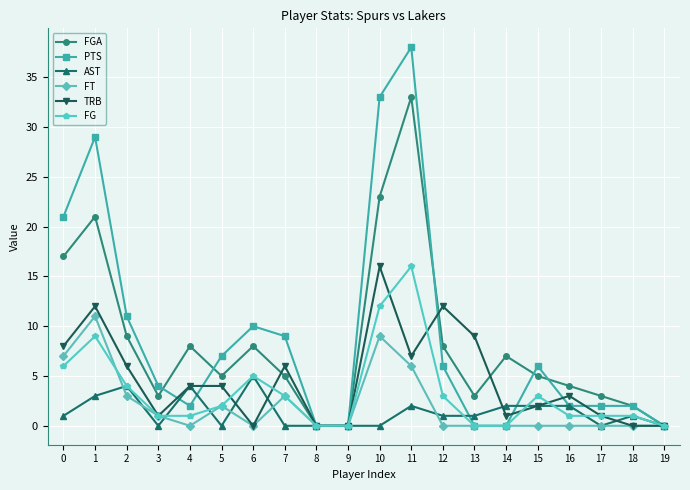

What are all the series names shown in the legend?

FGA, PTS, AST, FT, TRB, FG